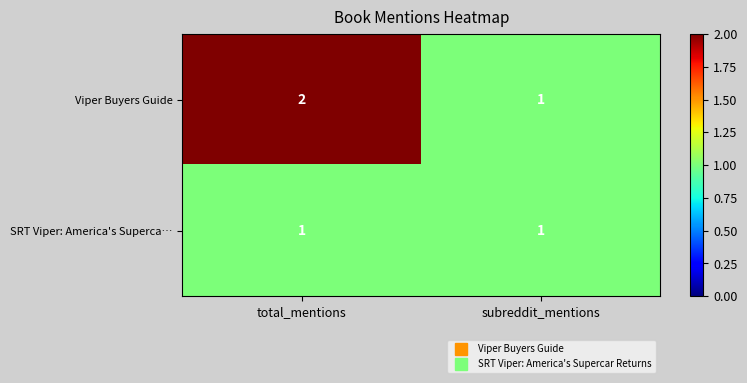

Where is Viper Buyers Guide nearest to the value 1?

subreddit_mentions